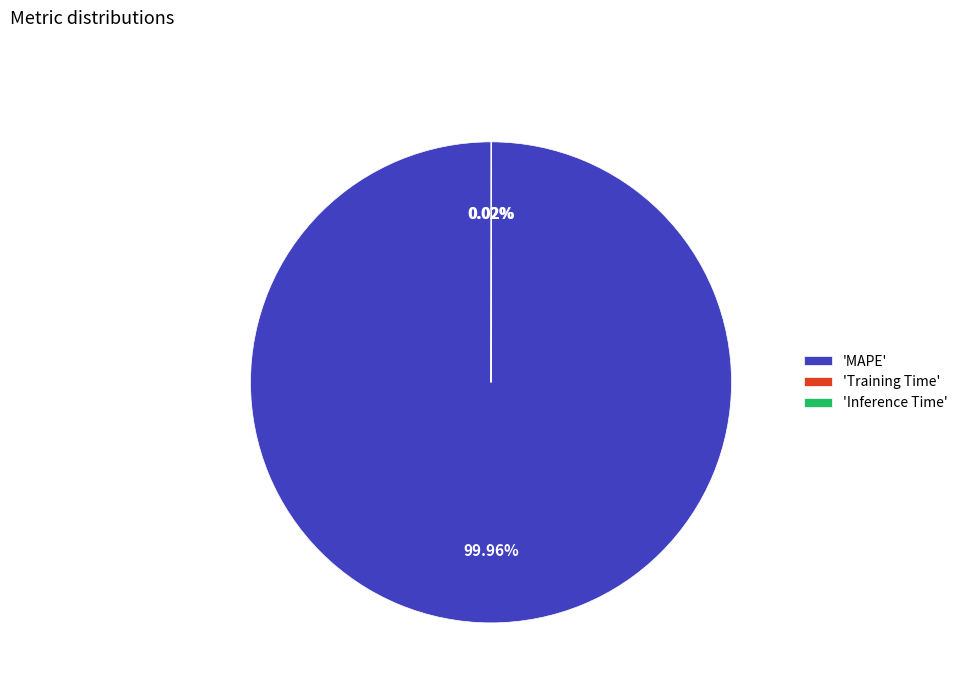

Is there any slice that represents more than half of the pie?

Yes